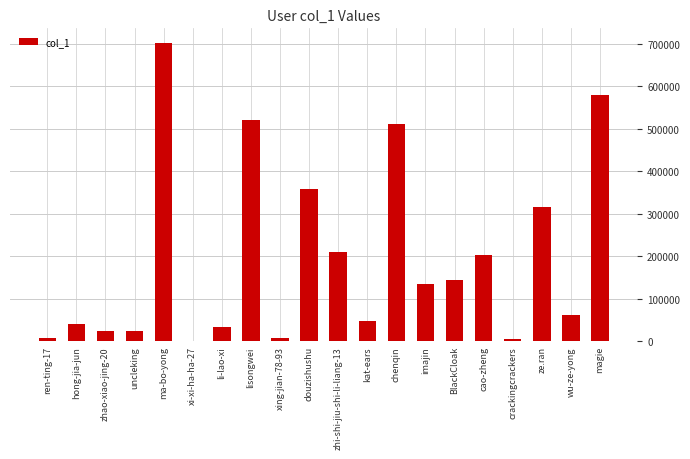

Does the chart contain stacked bars?

No